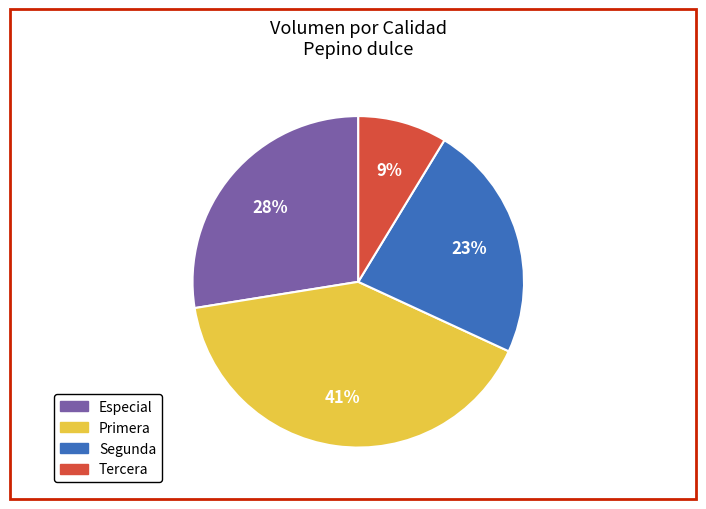

Does Primera represent more than half of the total?

No